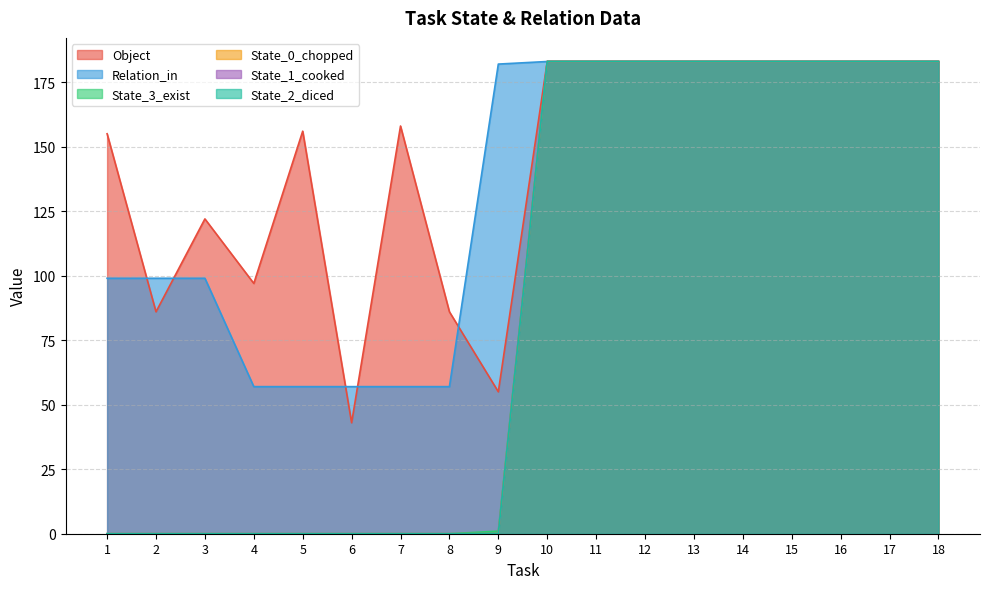

Which series has the largest range (max minus min)?

State_3_exist